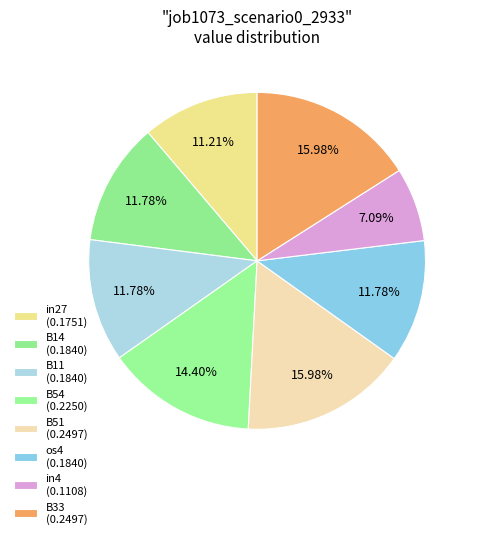

Is there any slice that represents more than half of the pie?

No